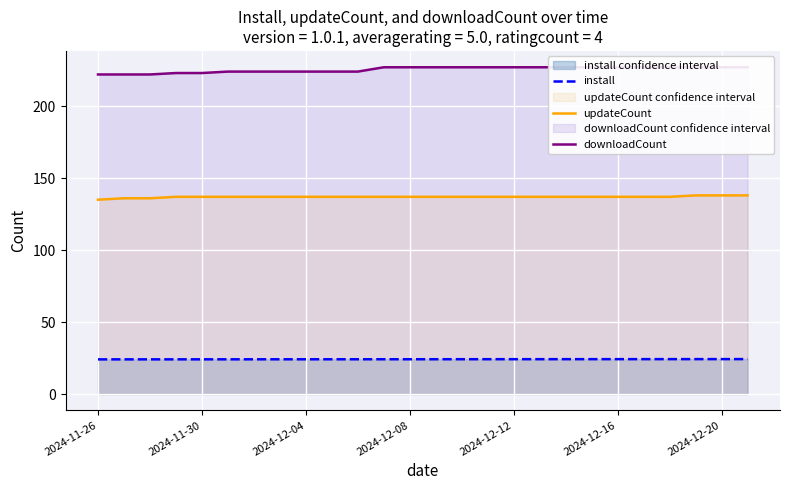

What is the value of the updateCount point at the 2nd from the left?

136.0